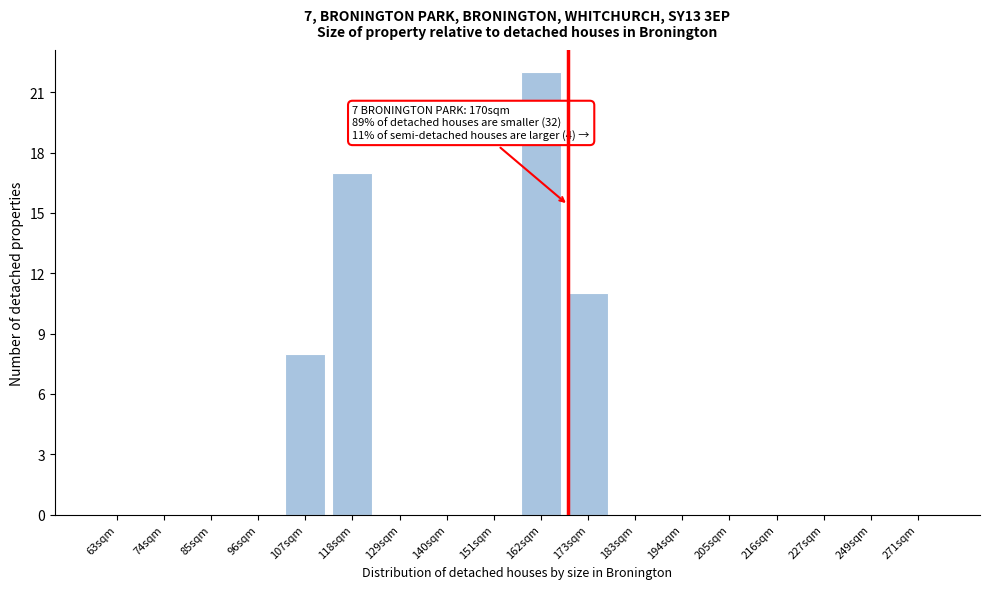

Reading right to left, what are all the values shown in this chart?

271sqm=0	249sqm=0	227sqm=0	216sqm=0	205sqm=0	194sqm=0	183sqm=0	173sqm=11	162sqm=22	151sqm=0	140sqm=0	129sqm=0	118sqm=17	107sqm=8	96sqm=0	85sqm=0	74sqm=0	63sqm=0